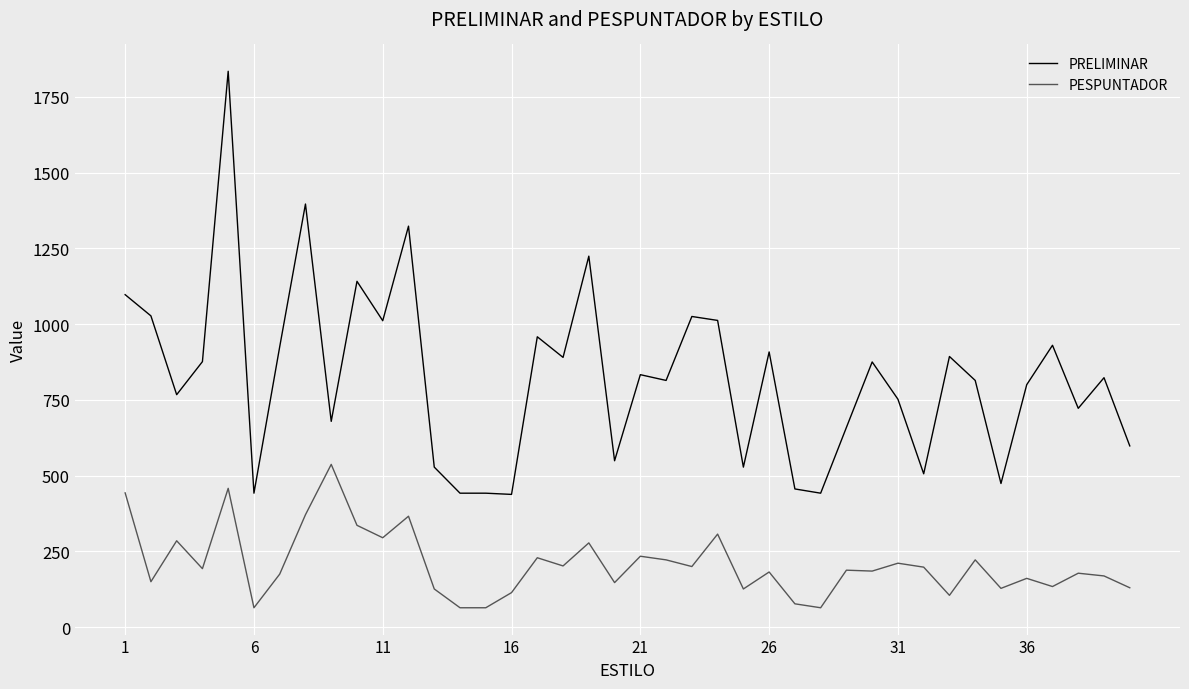

Rank the series by their average value, from highest to lowest.

PRELIMINAR, PESPUNTADOR